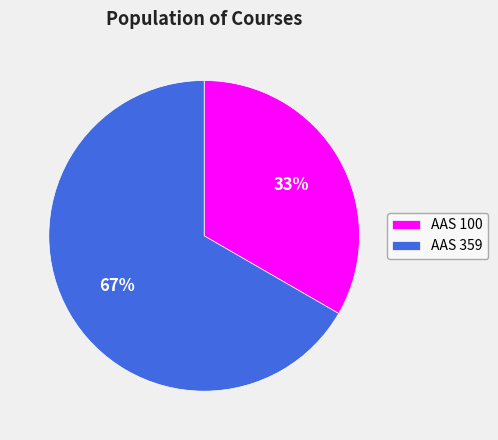

To the nearest percent, what percentage of the pie is AAS 359?

67%